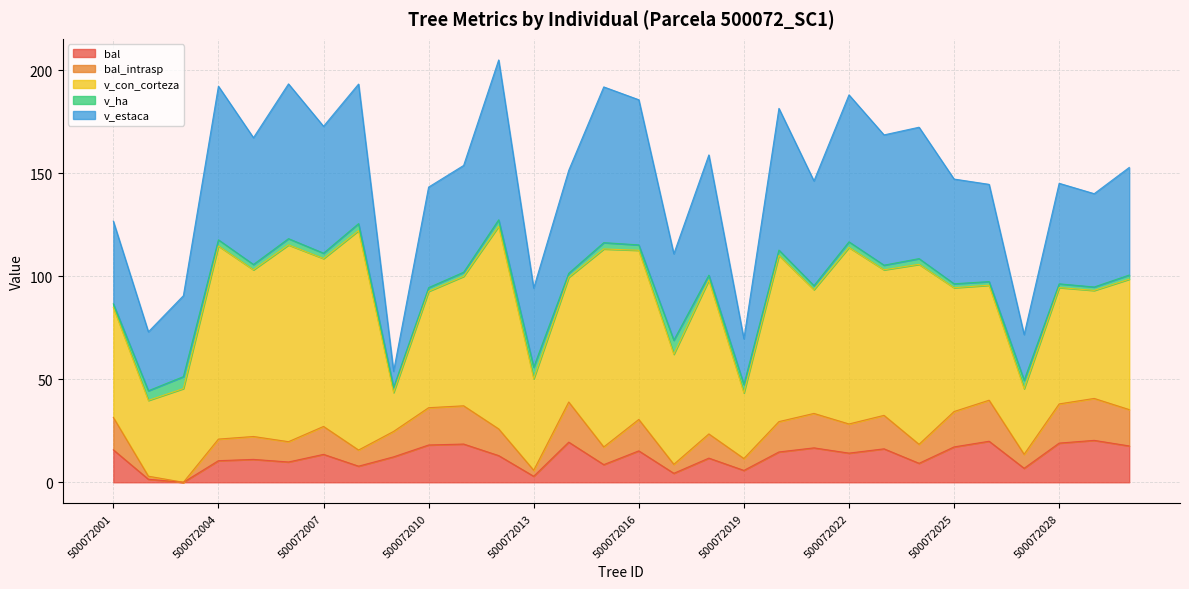

Where is the first local maximum for v_estaca?

500072004